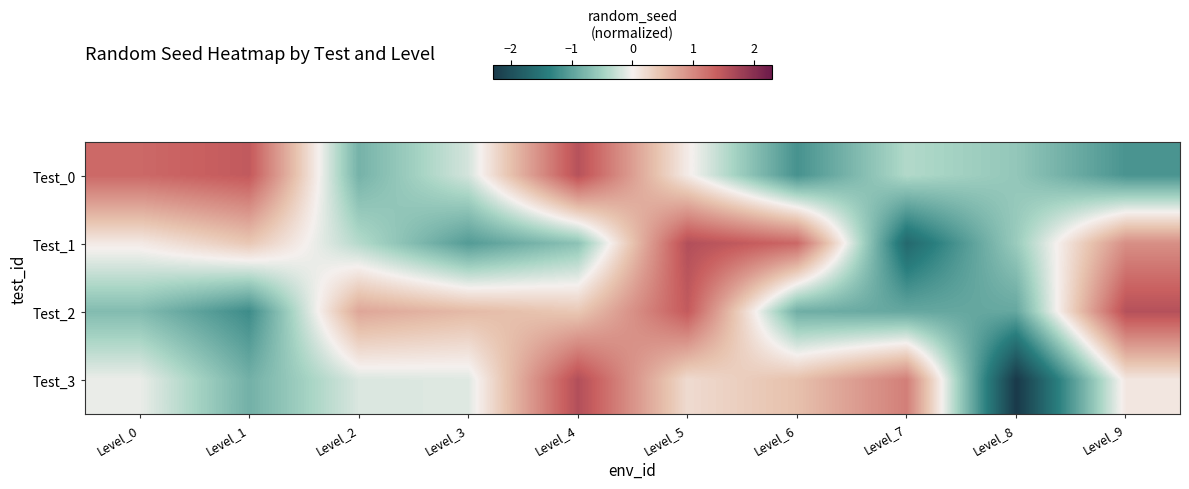

At how many categories does at least one series exceed 0?

9